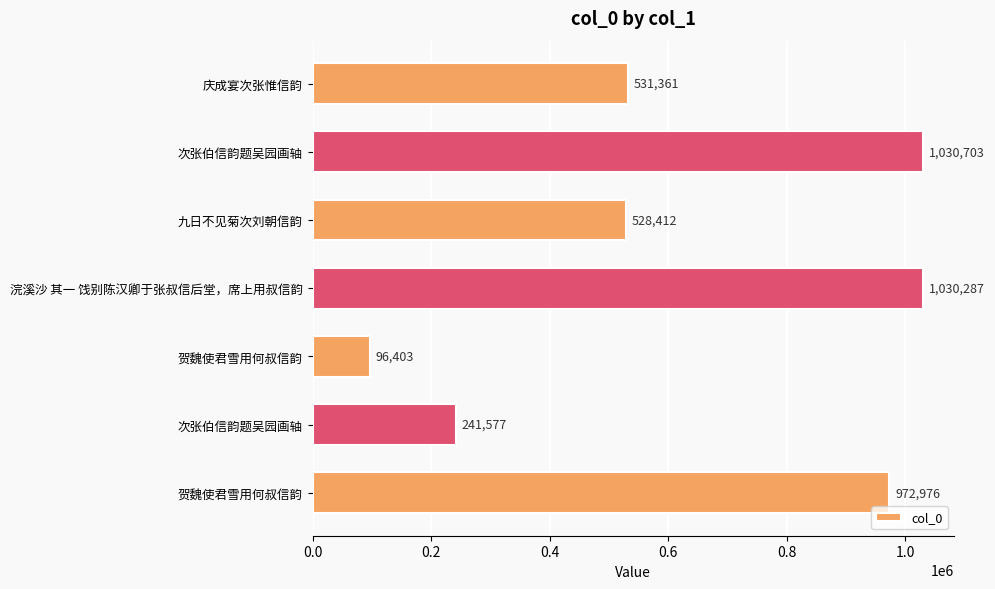

How many categories are shown in the chart?

7